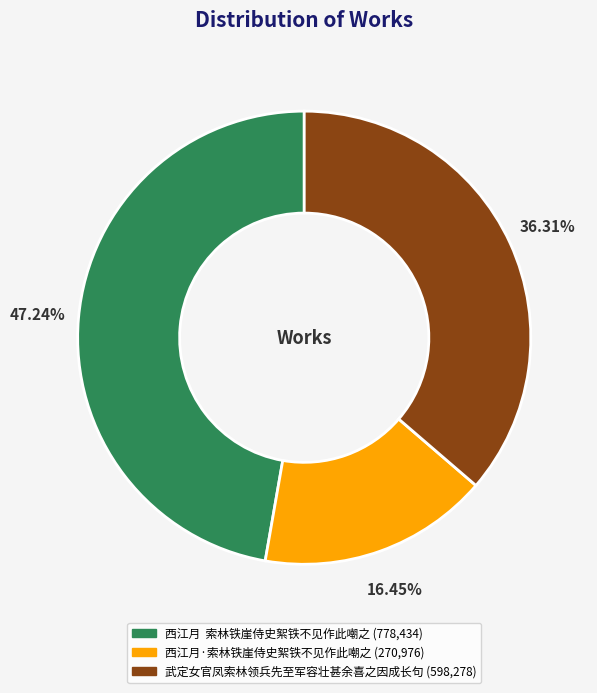

How many segments does this pie chart have?

3